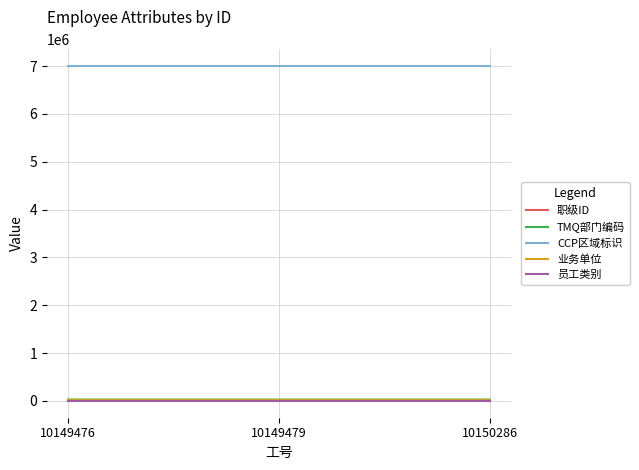

The TMQ部门编码 series shows 29250 at 10149476. True or false?

True